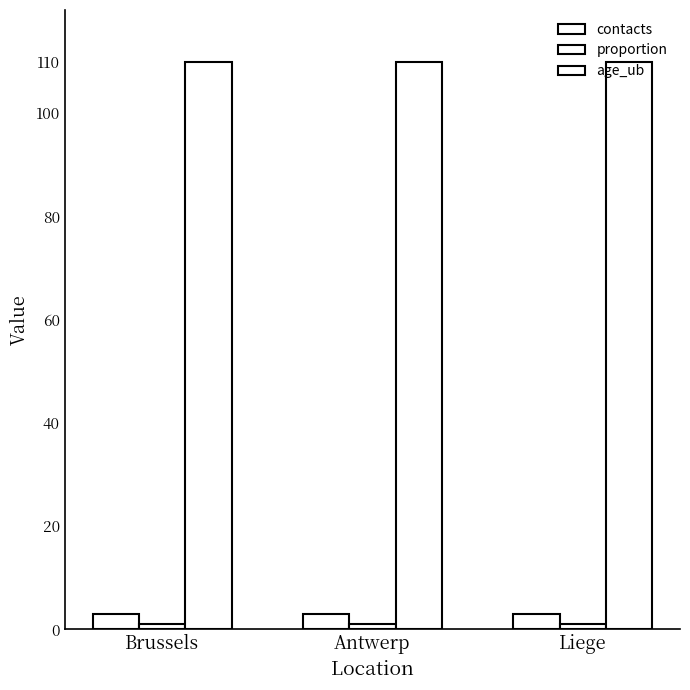

Reading left to right, transcribe all the data shown in this chart.

contacts: Brussels=3	Antwerp=3	Liege=3
proportion: Brussels=1	Antwerp=1	Liege=1
age_ub: Brussels=110	Antwerp=110	Liege=110